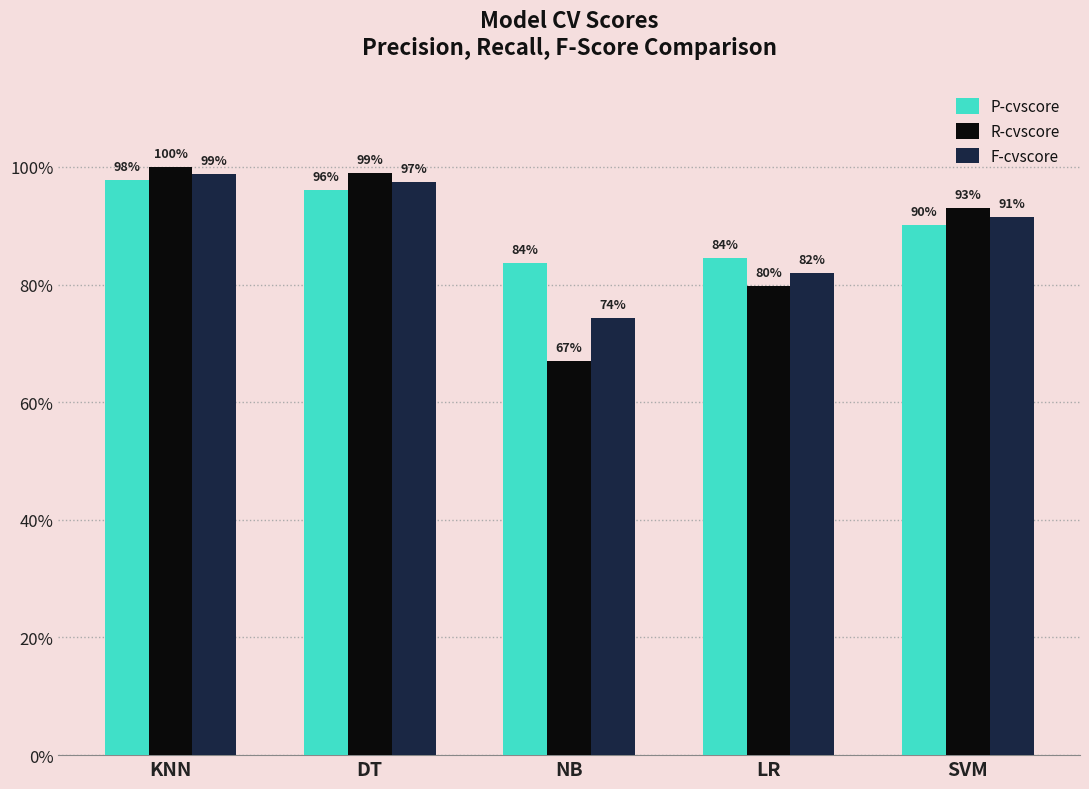

Reading right to left, what are all the values shown in this chart?

P-cvscore: SVM=0.9	LR=0.8	NB=0.8	DT=1.0	KNN=1.0
R-cvscore: SVM=0.9	LR=0.8	NB=0.7	DT=1.0	KNN=1.0
F-cvscore: SVM=0.9	LR=0.8	NB=0.7	DT=1.0	KNN=1.0